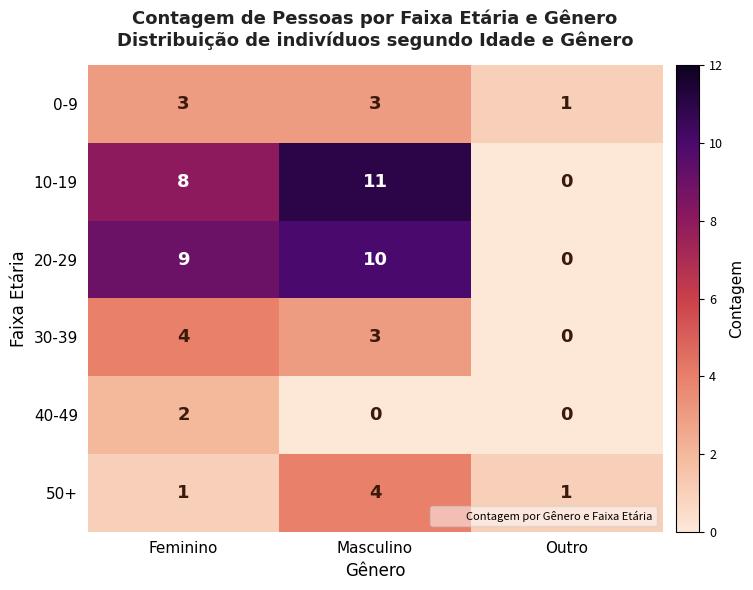

The value of 40-49 at Feminino is 0. True or false?

False